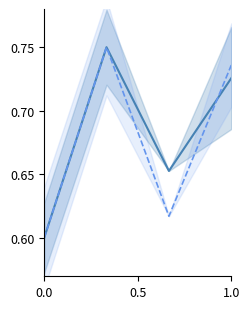

Count the number of categories in the chart.

4